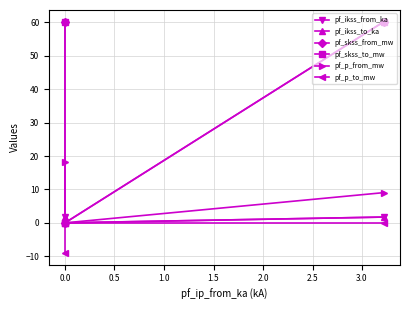

What is the sum of the pf_skss_to_mw values at 0.5 and 0.0?

60.2